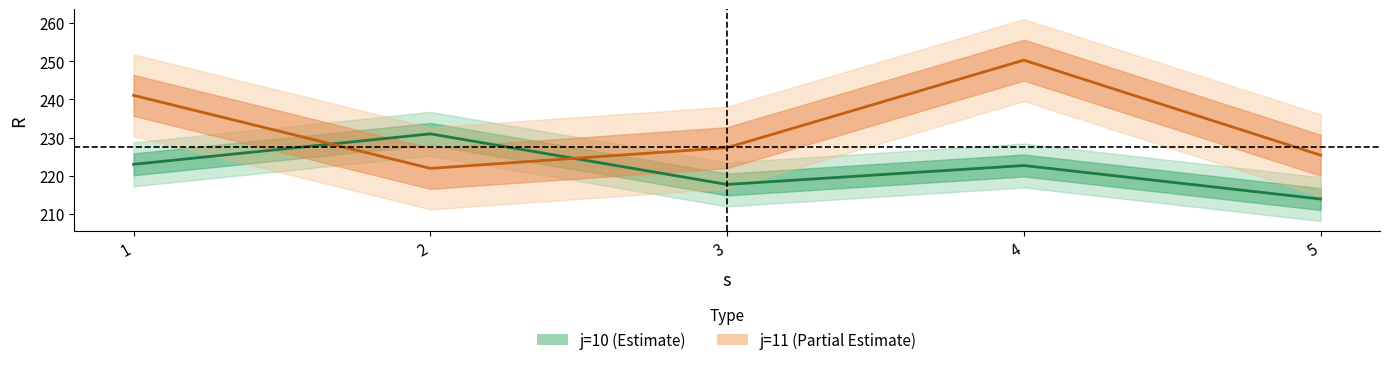

Which category has the highest value in the j=10 mean line series?

2